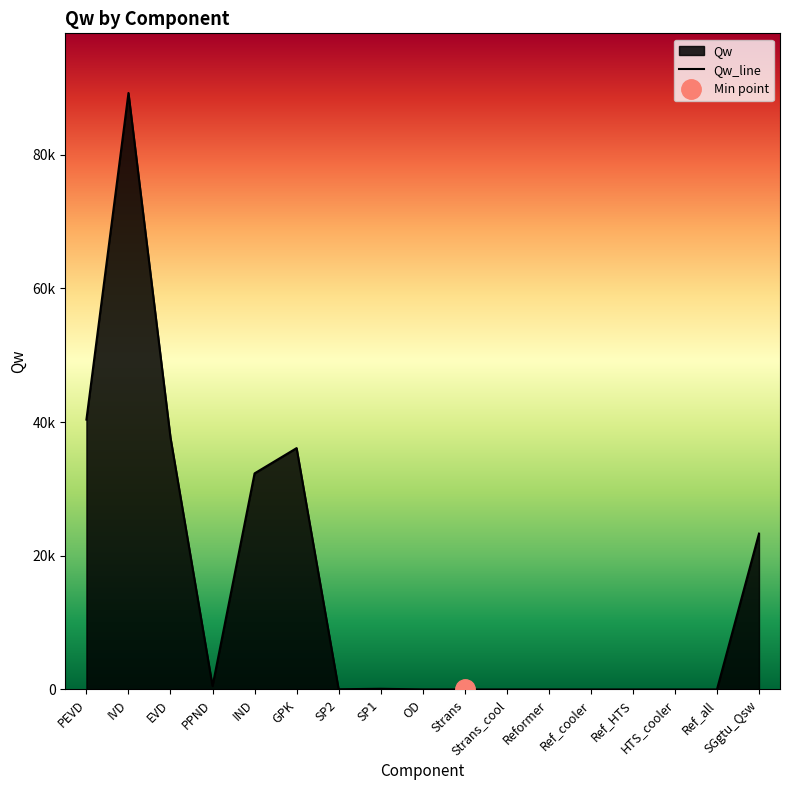

What is the sum of all values?

259680.0